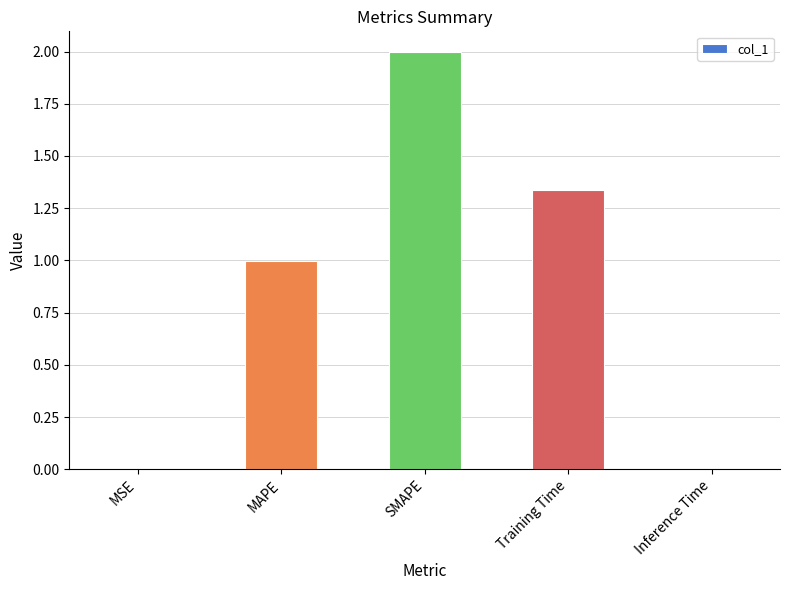

What is the approximate value at SMAPE?

2.0